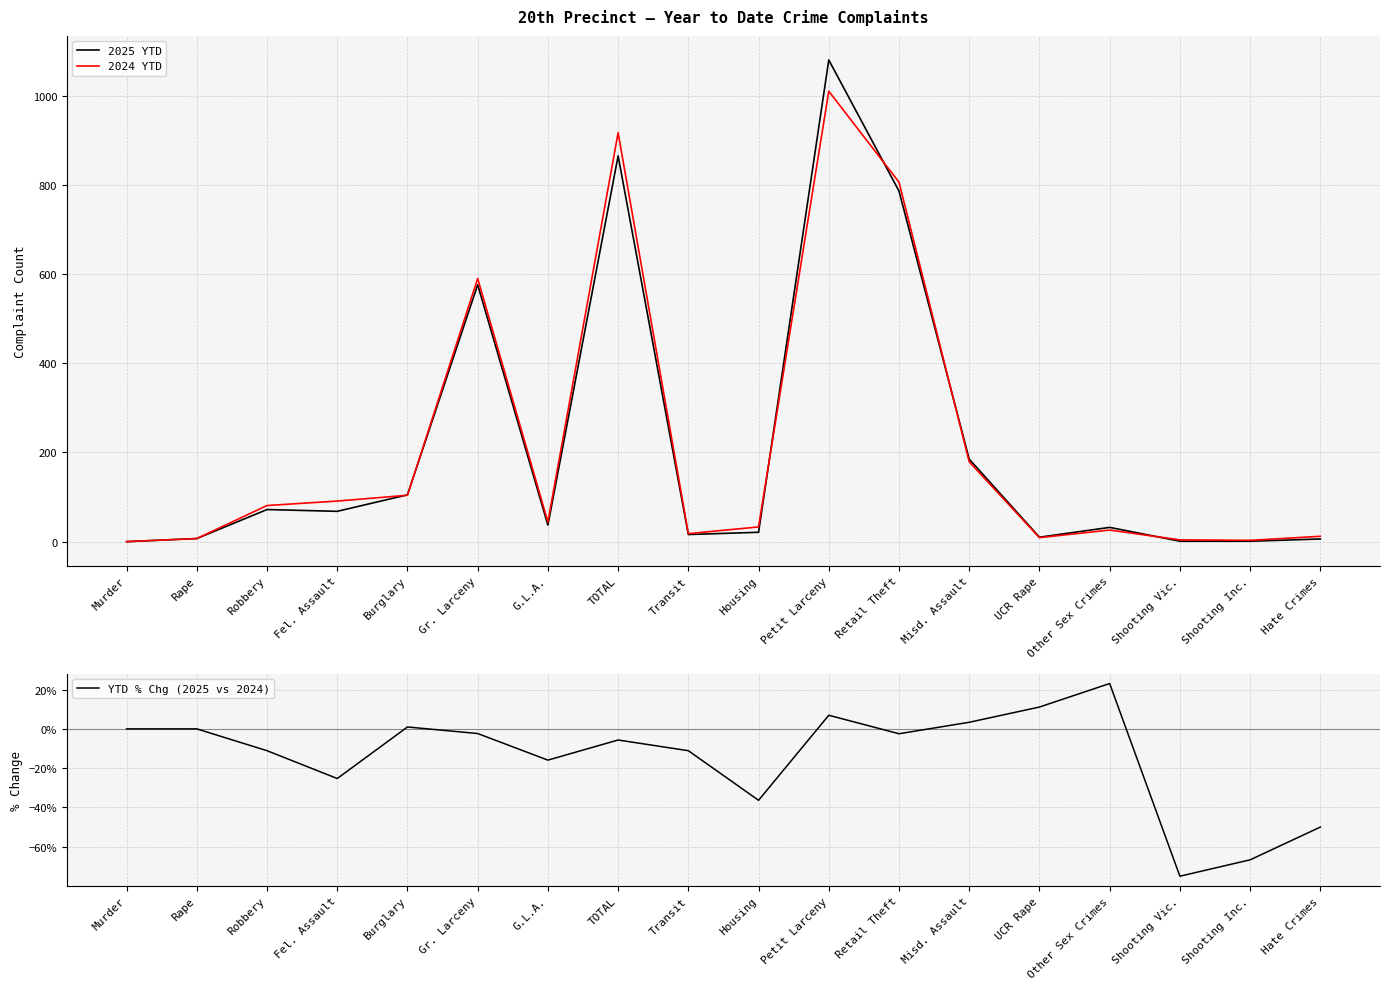

What is the approximate value of 2024 YTD at Housing?

33